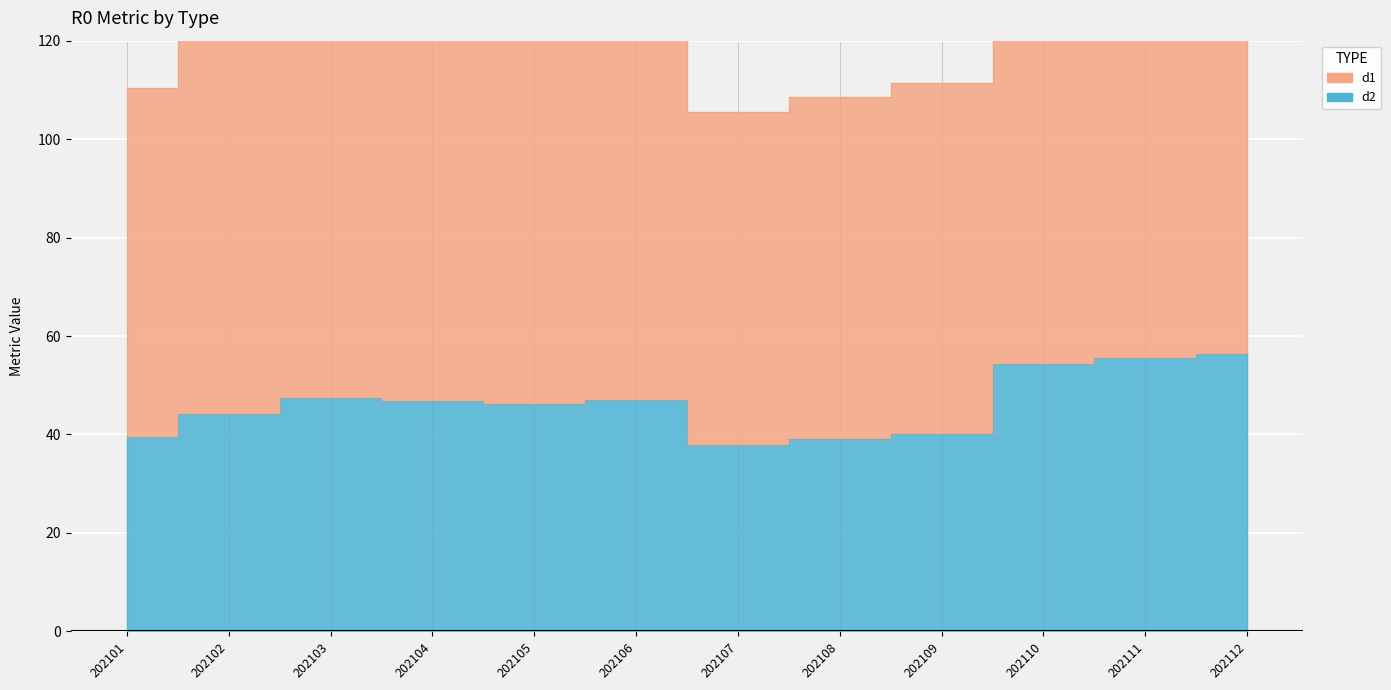

List the series in order of their peak value, highest first.

d1, d2